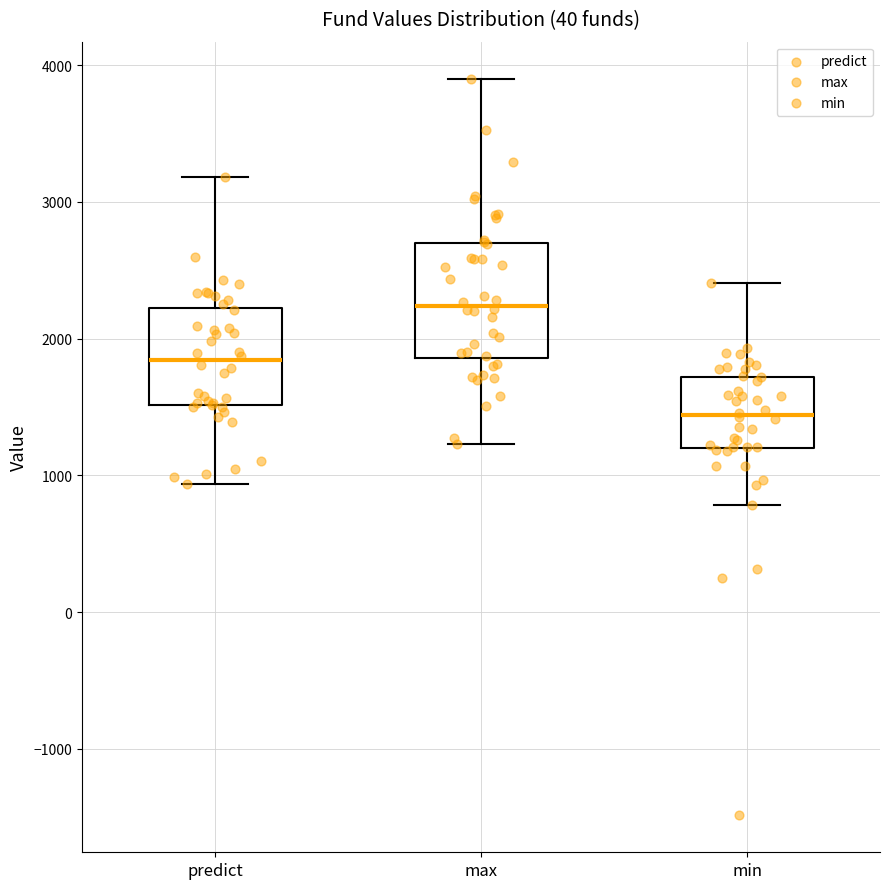

Reading left to right, read every box against the y-axis: the position of its median line, the range the box covers, and the ends of its whiskers. The values are not printed on the chart, so give them approximately, as read against the axis.

predict: median 1800, box 1500 to 2200, whiskers 900 to 3200
max: median 2200, box 1900 to 2700, whiskers 1200 to 3900
min: median 1400, box 1200 to 1700, whiskers 800 to 2400